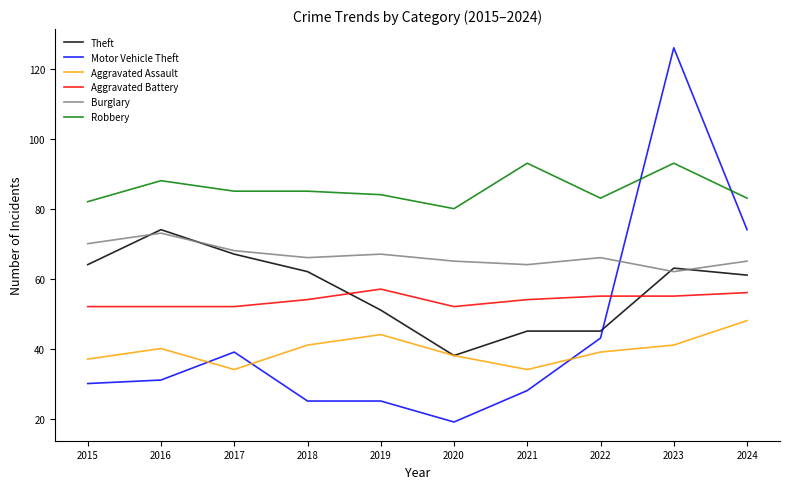

At which category is the sum across all series the highest?

2023